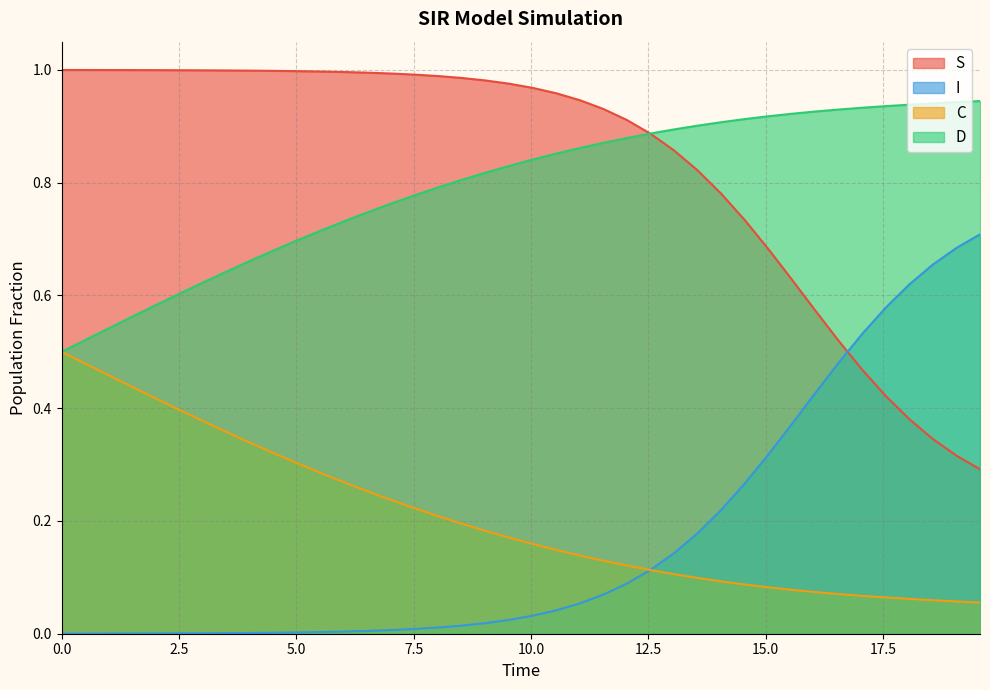

List the series in order of their peak value, lowest first.

C, I, D, S